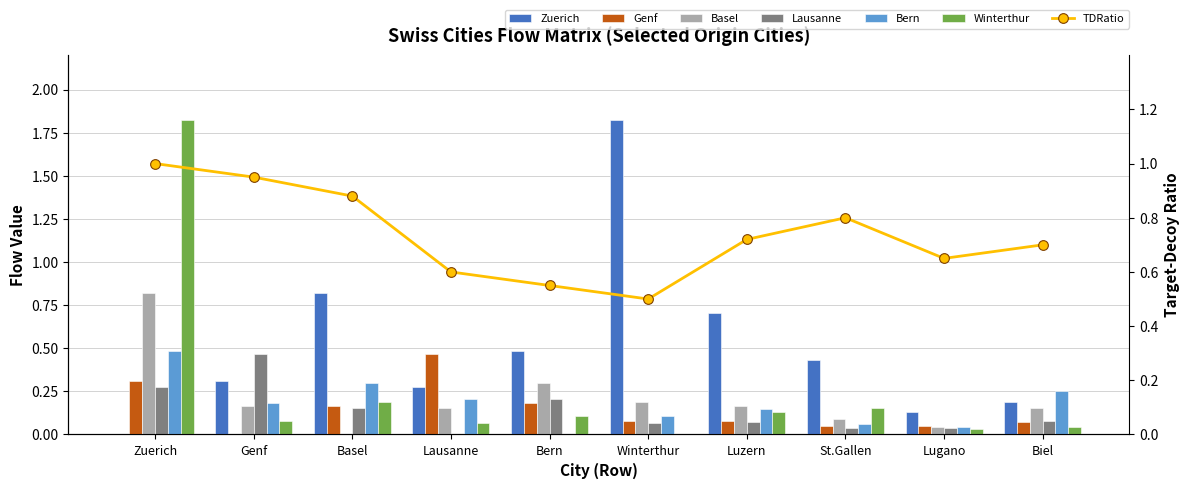

At Genf, list the series in order from largest to smallest.

Lausanne, Zuerich, Bern, Basel, Winterthur, Genf